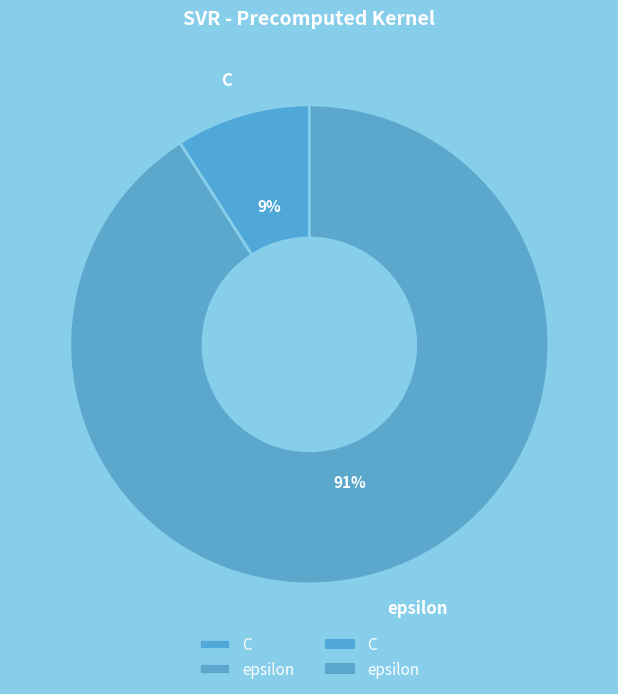

How many segments does this pie chart have?

2